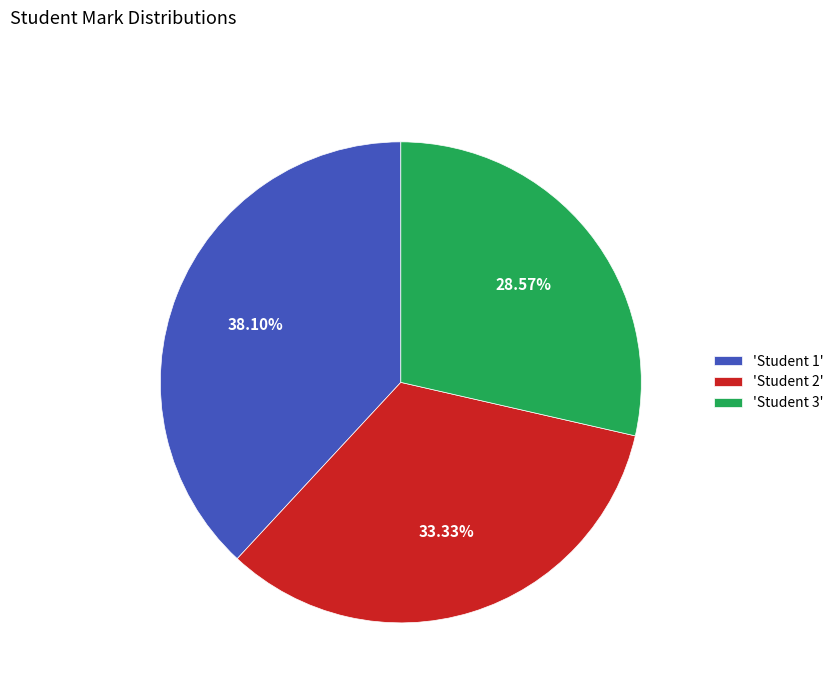

What is the ratio of the value at 'Student 2' to the value at 'Student 1'?

0.9